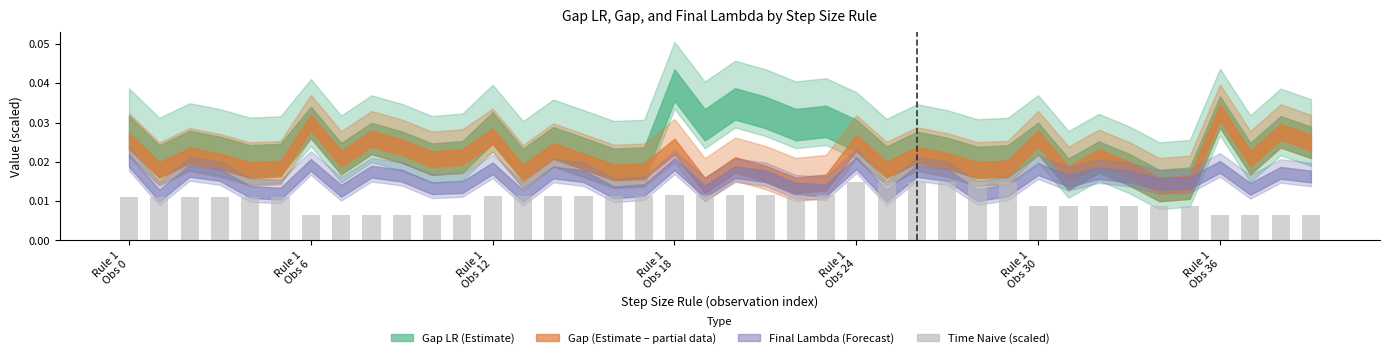

What is the sum of all values?

0.4